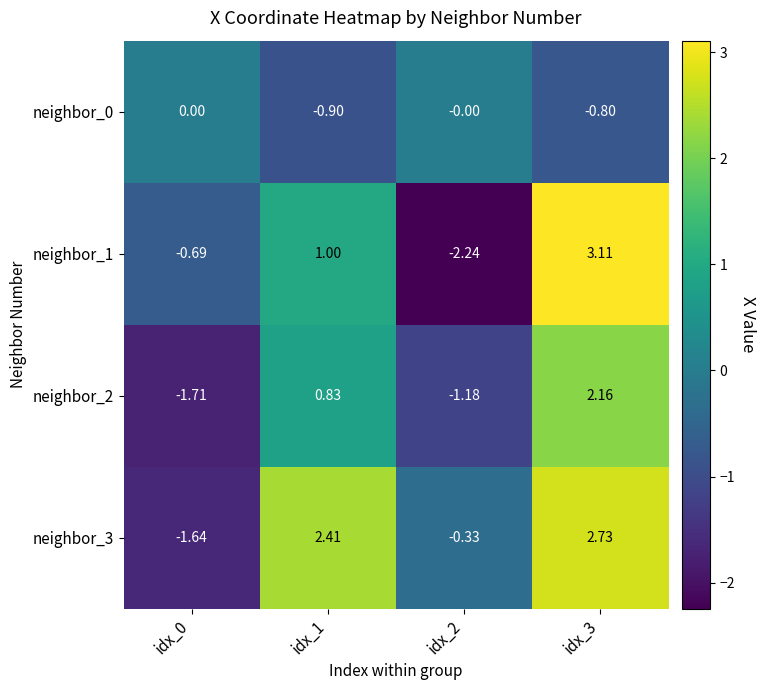

Is the value of neighbor_2 at idx_3 greater than the value of neighbor_1 at idx_1?

Yes